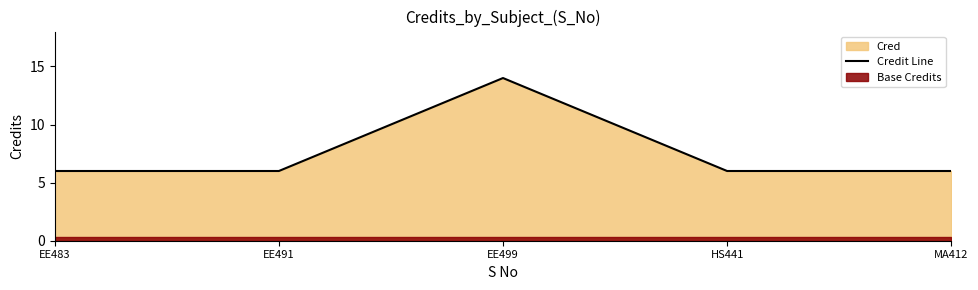

Rank the categories by value from highest to lowest.

EE499, EE483, EE491, HS441, MA412